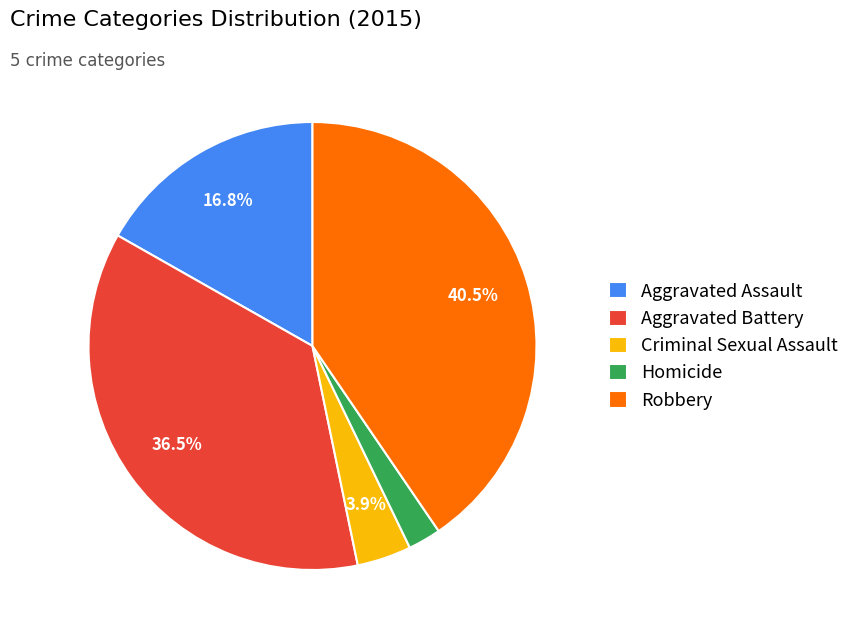

Rank the categories by value from highest to lowest.

Robbery, Aggravated Battery, Aggravated Assault, Criminal Sexual Assault, Homicide